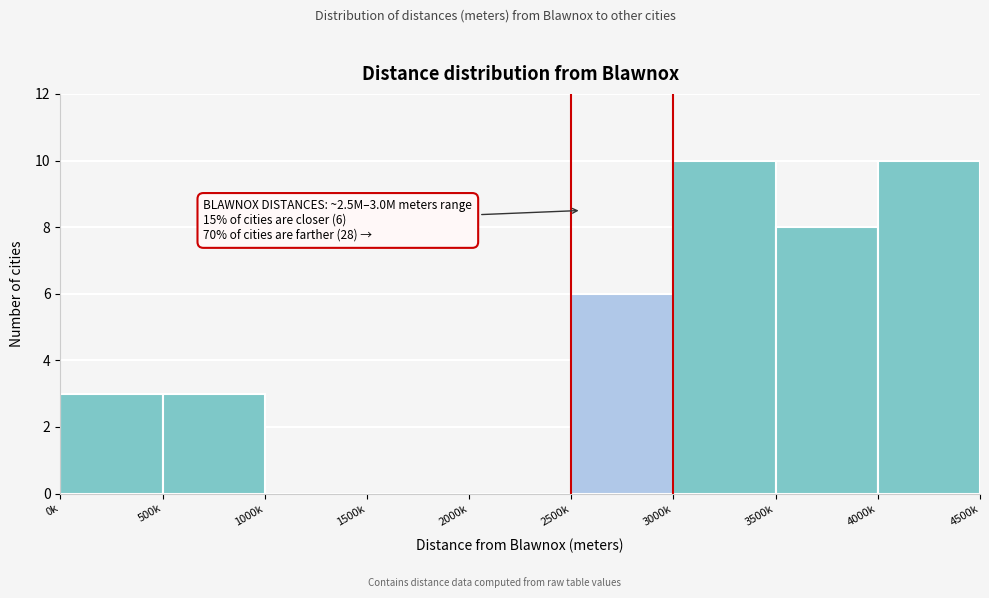

Reading right to left, what are all the values shown in this chart?

4000k=10	3500k=8	3000k=10	2500k=6	2000k=0	1500k=0	1000k=0	500k=3	0k=3